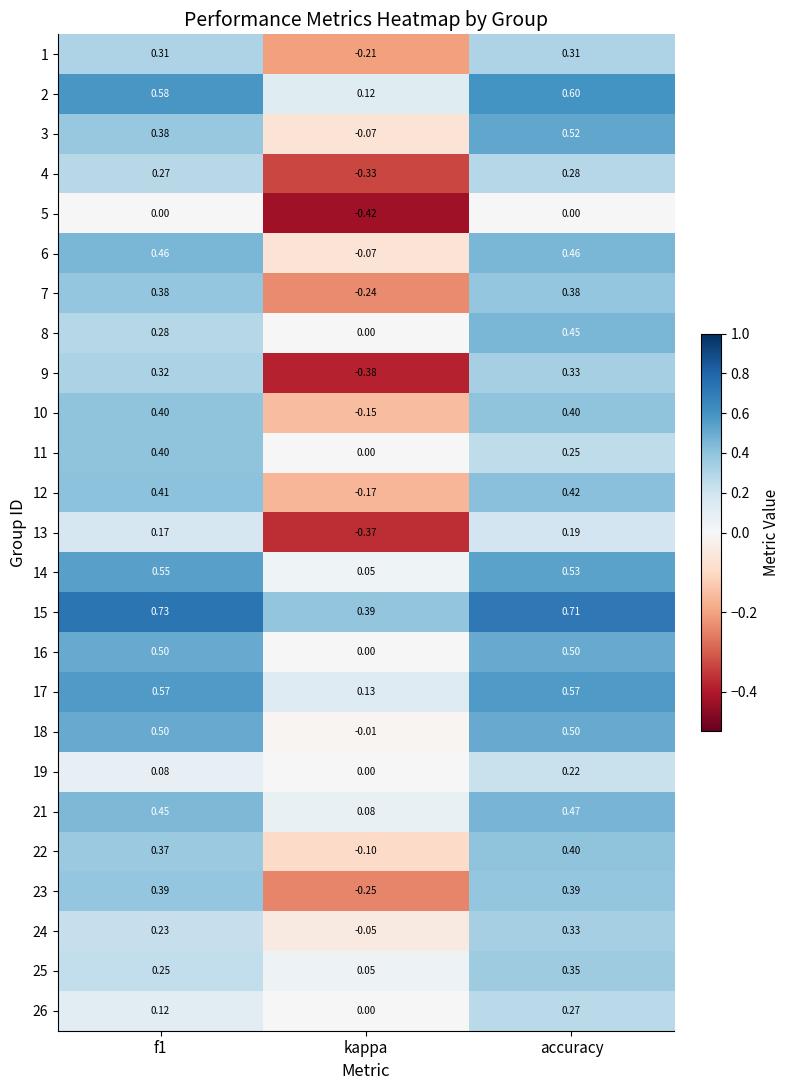

How many series are shown in this chart?

25